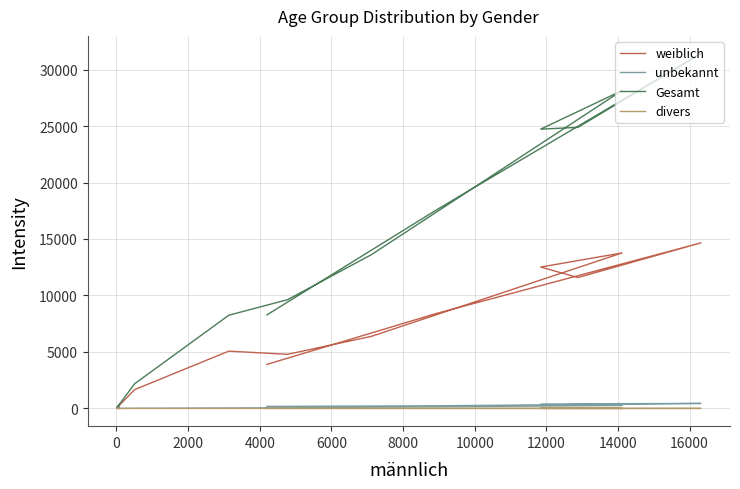

What is the average value of the weiblich series?

6904